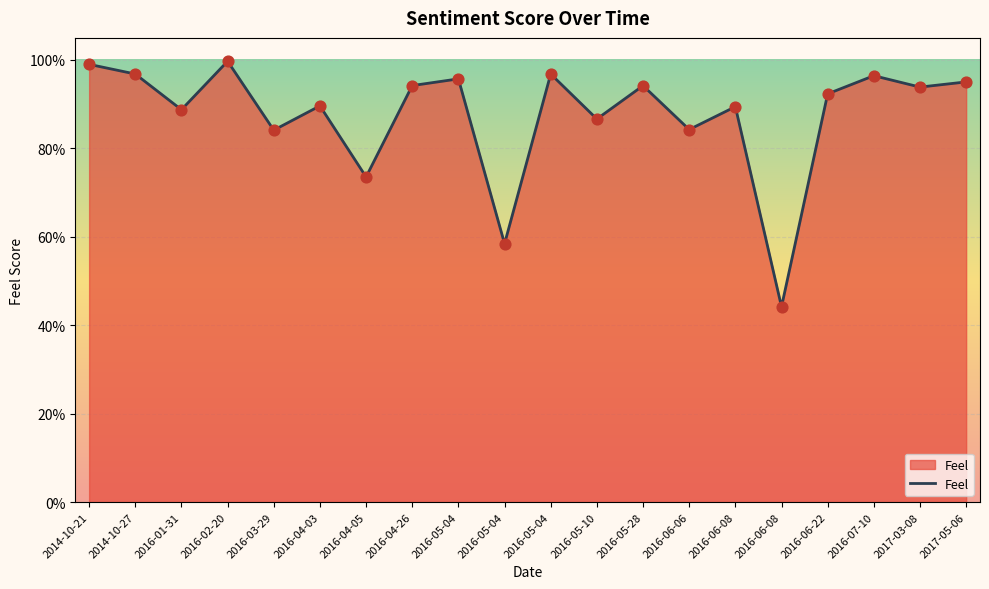

Between 2014-10-21 and 2016-07-10, which is larger?

2014-10-21